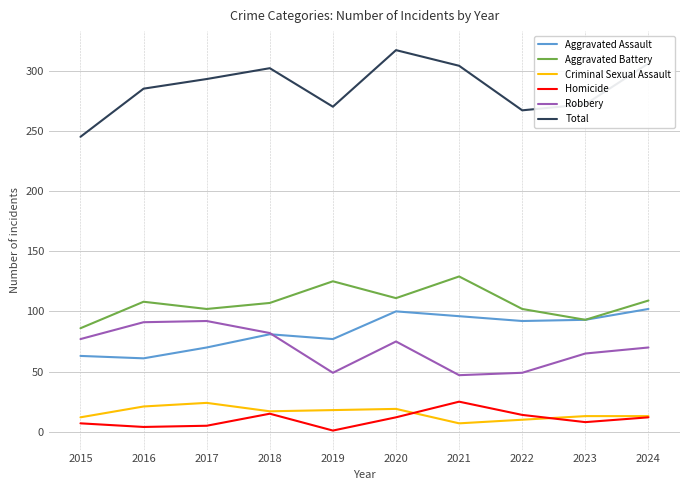

Which series has the largest range (max minus min)?

Total